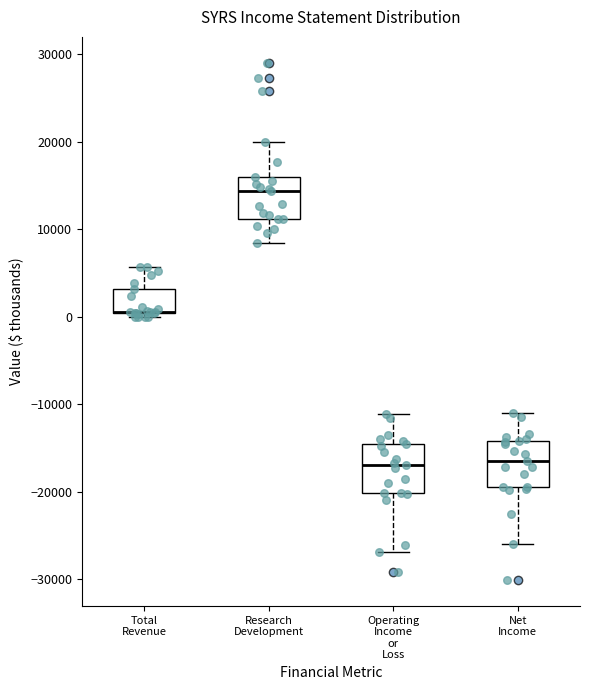

Reading left to right, read every box against the y-axis: the position of its median line, the range the box covers, and the ends of its whiskers. The values are not printed on the chart, so give them approximately, as read against the axis.

Total Revenue: median 1000 (drawn on the box's lower edge), box 0 to 3000, whiskers 0 (just below the box's lower edge) to 6000
Research Development: median 14000, box 11000 to 16000, whiskers 8000 to 20000
Operating Income or Loss: median -17000, box -20000 to -14000, whiskers -27000 to -11000
Net Income: median -16000, box -19000 to -14000, whiskers -26000 to -11000